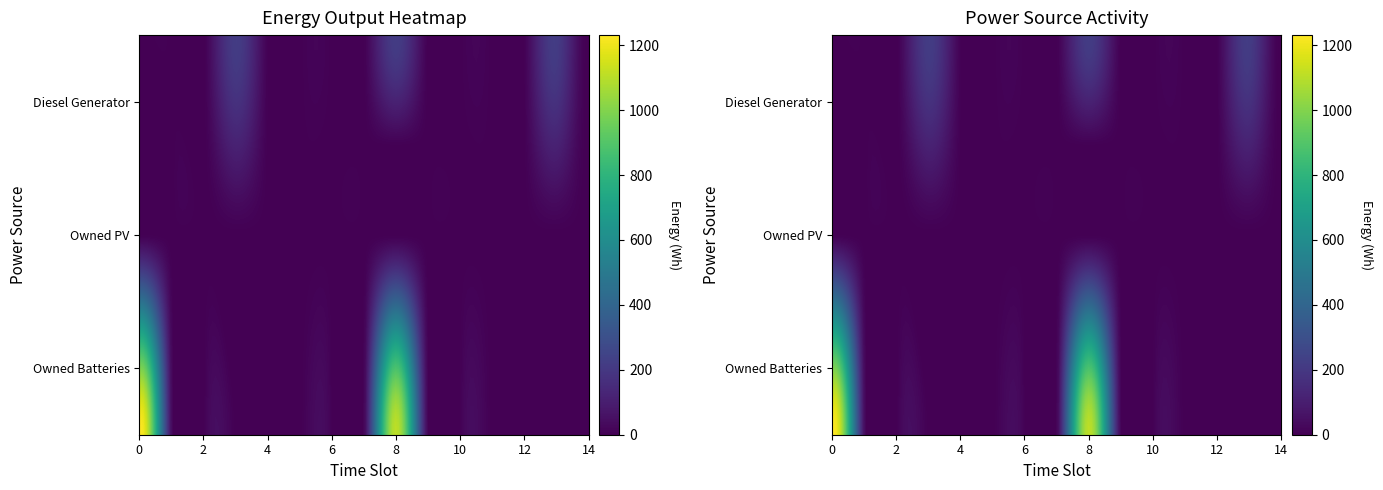

What is the difference between the second highest and second lowest values in the Diesel Generator series?

217